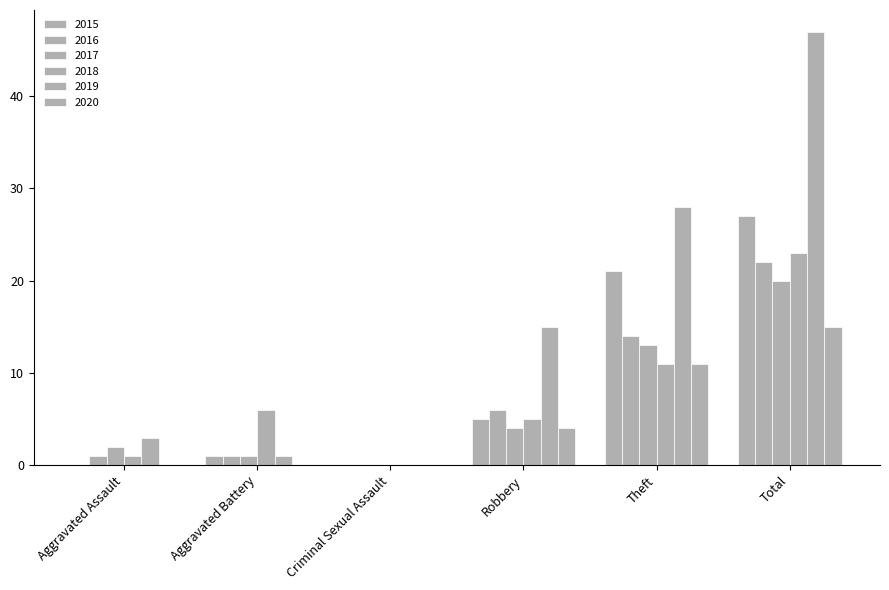

What position from the left is Aggravated Assault?

1